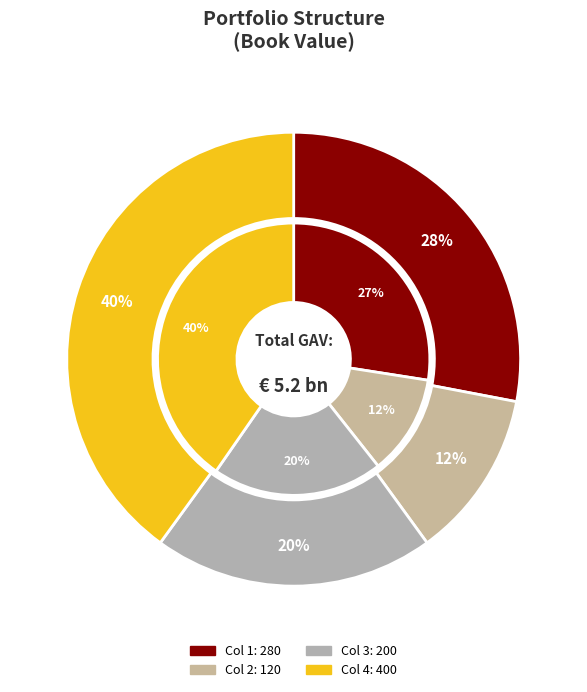

Does Row 5 account for over 50% of the chart?

No